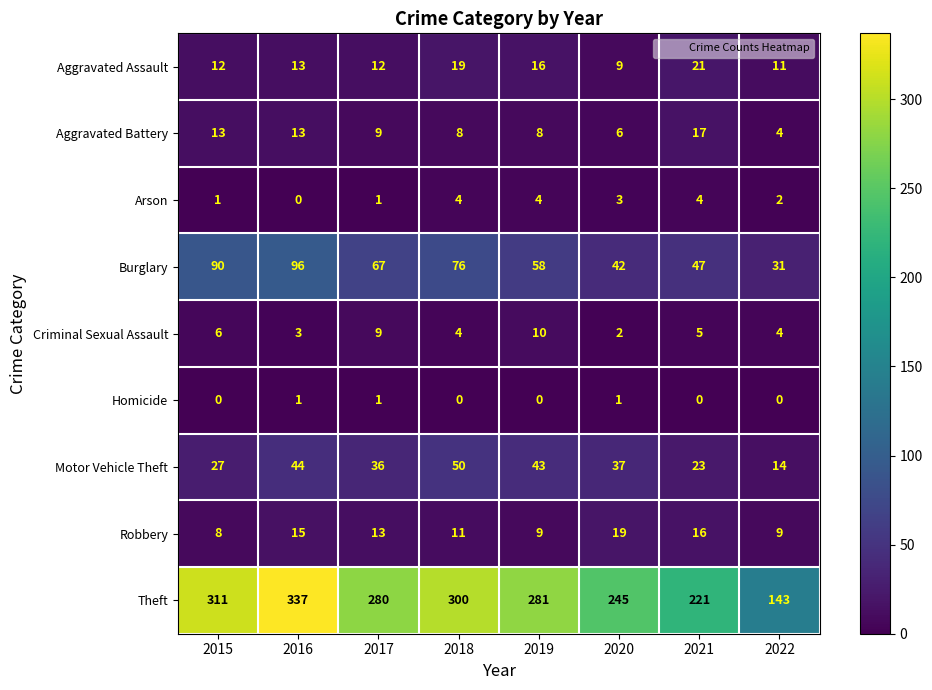

At how many categories does at least one series exceed 195?

7